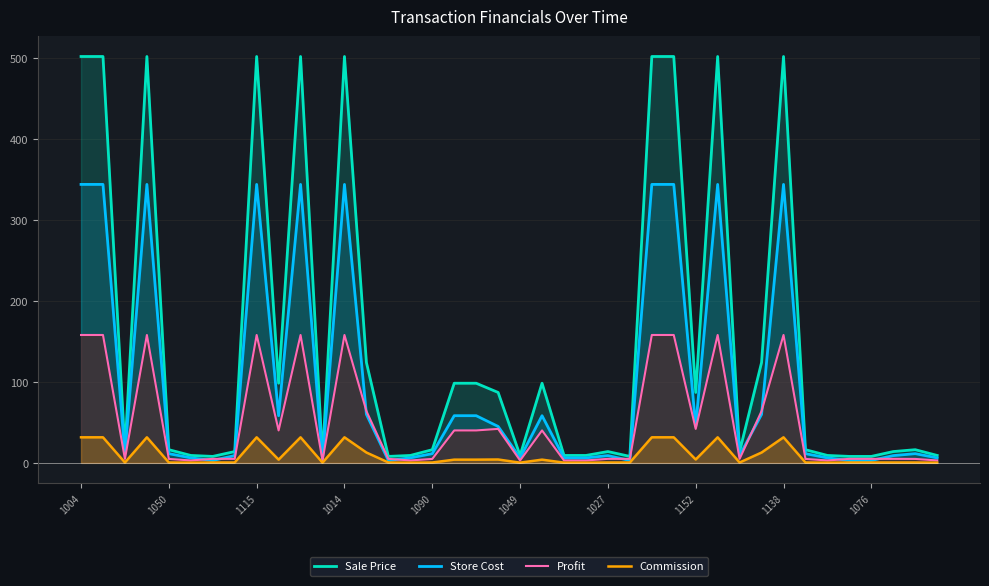

Reading left to right, what are all the values shown in this chart?

Sale Price: 502.0	502.0	16.3	502.0	16.3	9.2	8.0	14.0	502.0	98.4	502.0	7.0	502.0	124.0	8.0	9.2	16.3	98.4	98.4	87.0	9.2	98.4	9.2	9.2	14.0	8.0	502.0	502.0	87.0	502.0	14.0	124.0	502.0	16.3	9.2	8.0	8.0	14.0	16.3	9.2
Store Cost: 344.0	344.0	11.4	344.0	11.4	6.2	3.0	9.0	344.0	58.3	344.0	4.0	344.0	60.0	3.0	6.2	11.4	58.3	58.3	45.0	6.2	58.3	6.2	6.2	9.0	3.0	344.0	344.0	45.0	344.0	9.0	60.0	344.0	11.4	6.2	3.0	3.0	9.0	11.4	6.2
Profit: 158.0	158.0	4.9	158.0	4.9	3.0	5.0	5.0	158.0	40.1	158.0	3.0	158.0	64.0	5.0	3.0	4.9	40.1	40.1	42.0	3.0	40.1	3.0	3.0	5.0	5.0	158.0	158.0	42.0	158.0	5.0	64.0	158.0	4.9	3.0	5.0	5.0	5.0	4.9	3.0
Commission: 31.6	31.6	0.5	31.6	0.5	0.3	0.5	0.5	31.6	4.0	31.6	0.3	31.6	12.8	0.5	0.3	0.5	4.0	4.0	4.2	0.3	4.0	0.3	0.3	0.5	0.5	31.6	31.6	4.2	31.6	0.5	12.8	31.6	0.5	0.3	0.5	0.5	0.5	0.5	0.3